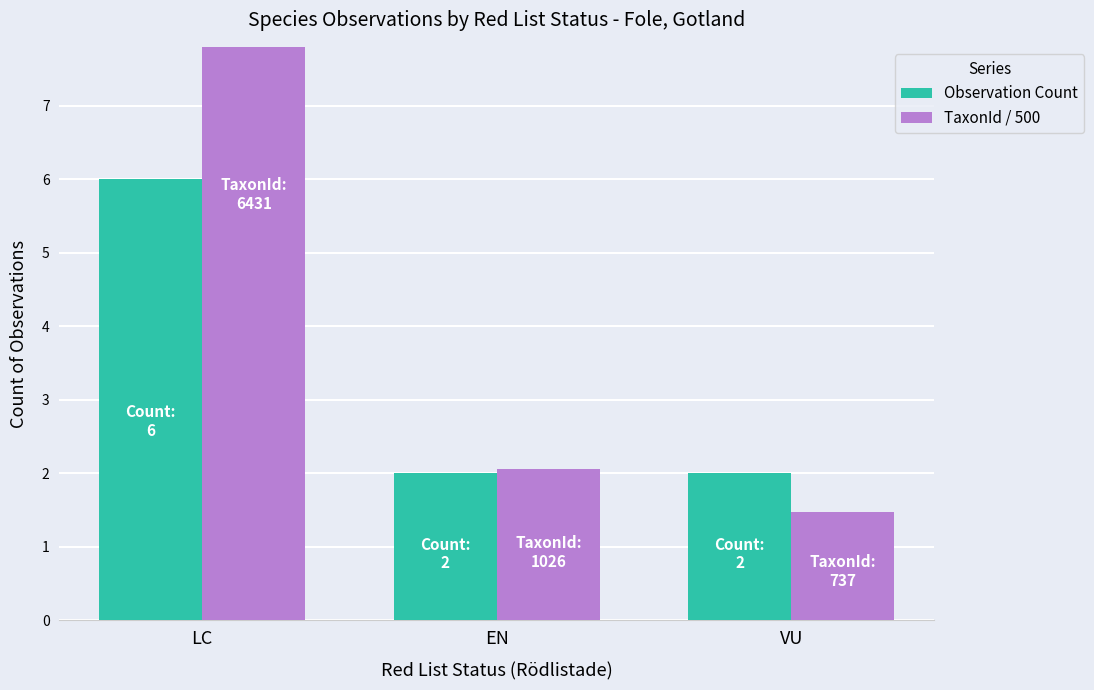

What is the approximate value of TaxonId / 500 at VU?

1.5